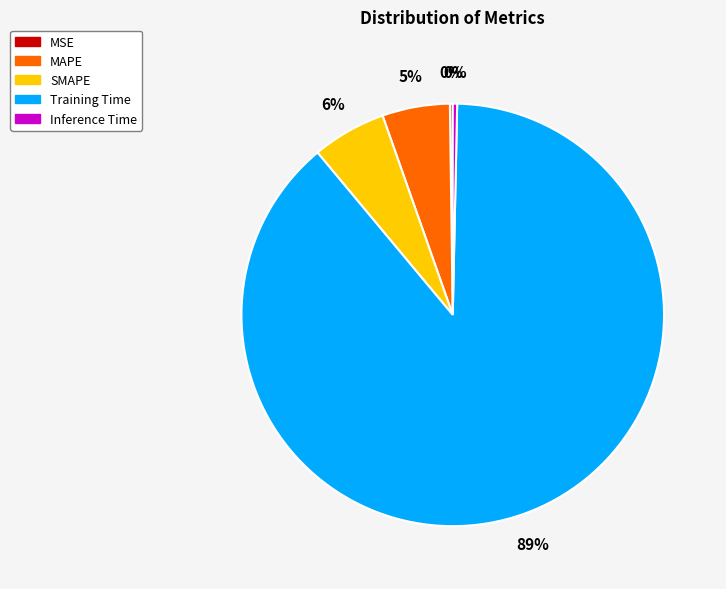

Is there any slice that represents more than half of the pie?

Yes